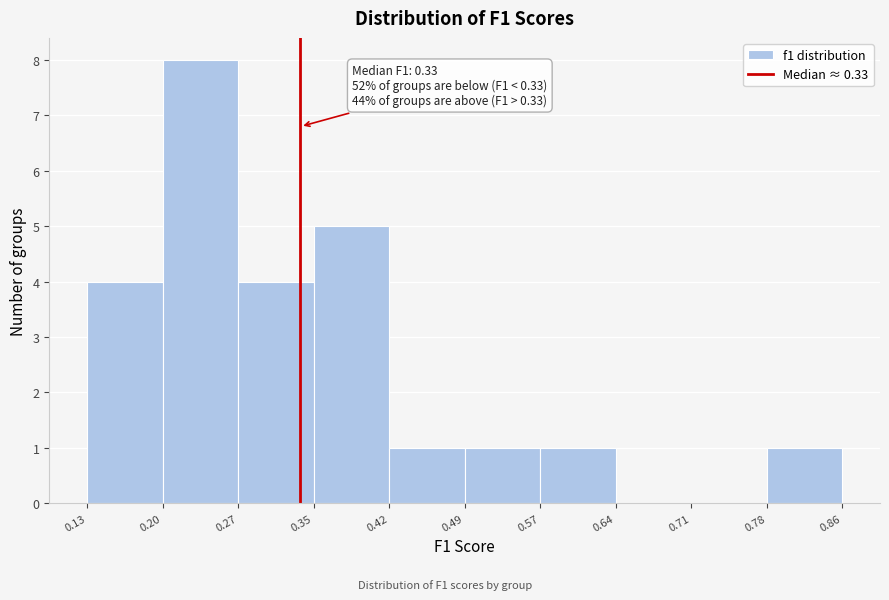

Over which range of the x-axis is the bar tallest?

0.20 to 0.27